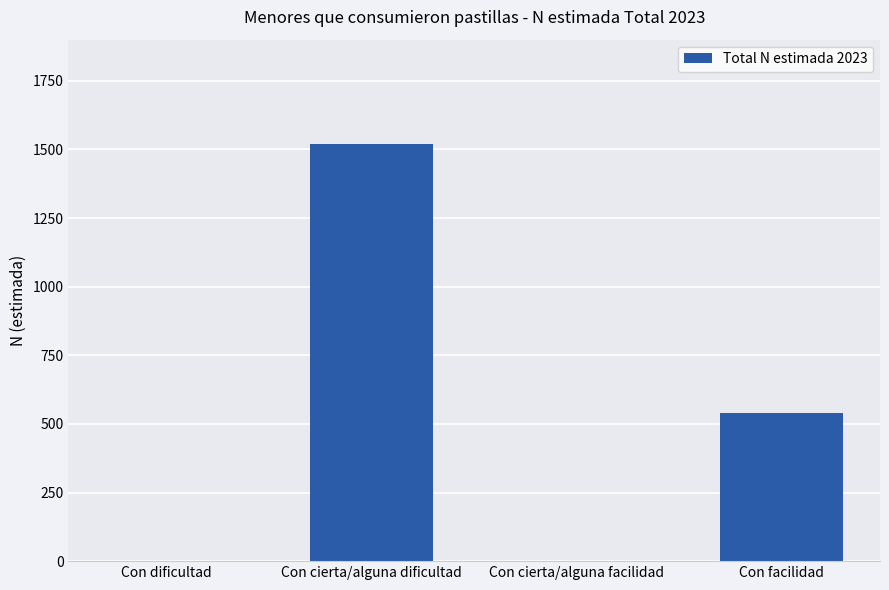

The value at Con cierta/alguna dificultad is 2518. True or false?

False